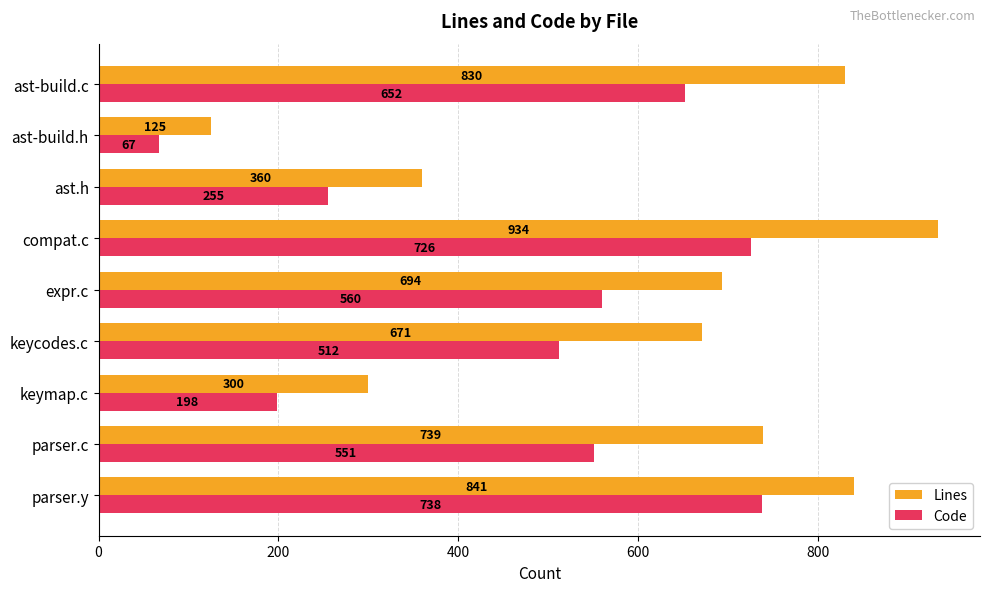

Which series changed the most between parser.y and parser.c?

Code